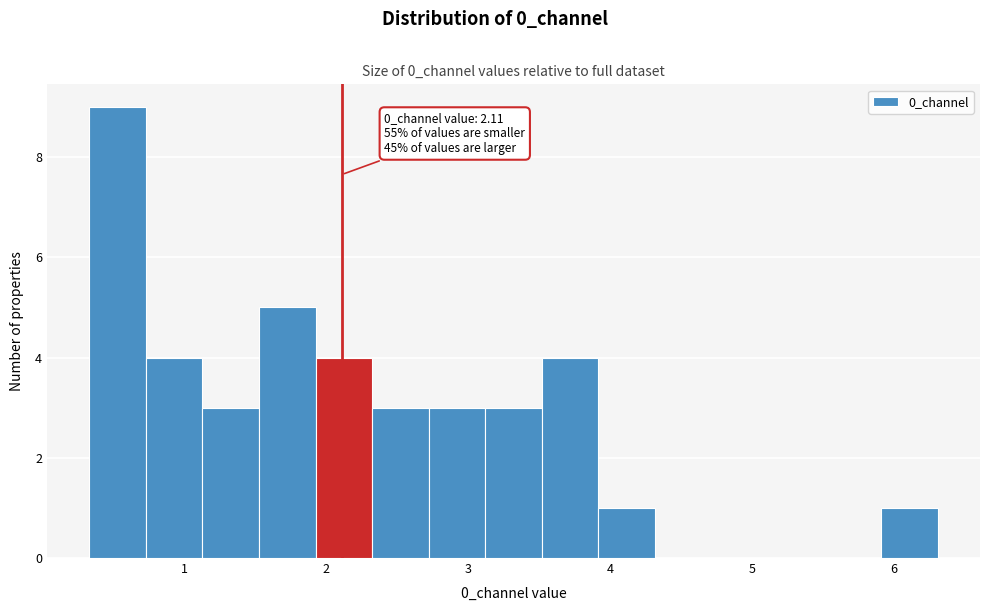

Around what value on the x-axis is the tallest bar? Give the approximate position of its centre, as read against the axis.

0.5